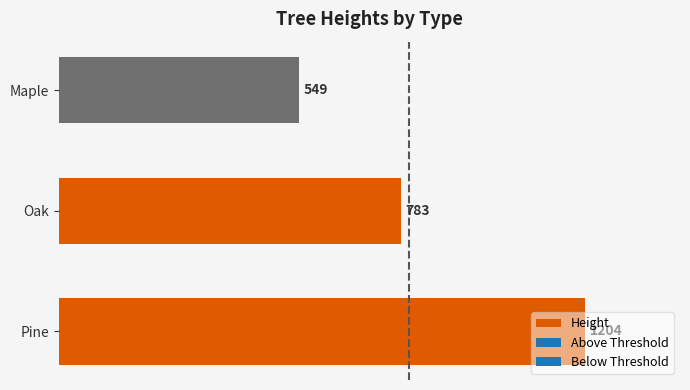

The value at Pine is 738. True or false?

False